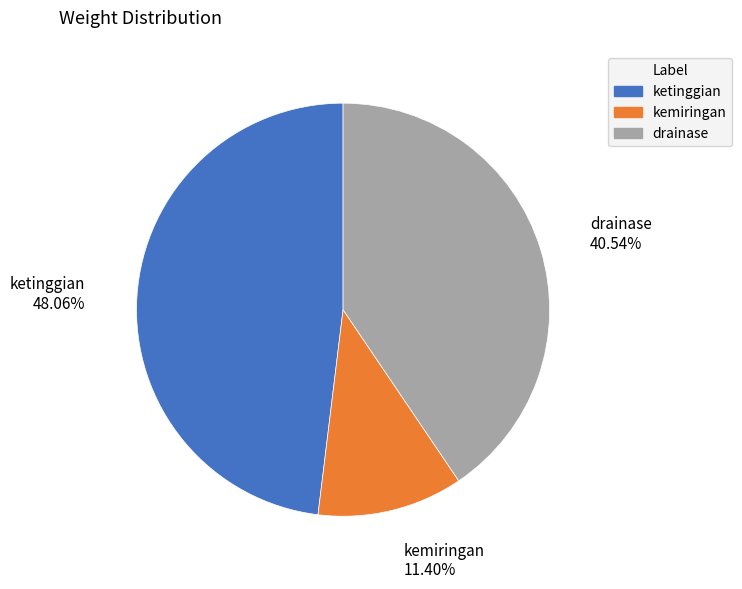

Which category has the biggest portion of the pie?

ketinggian